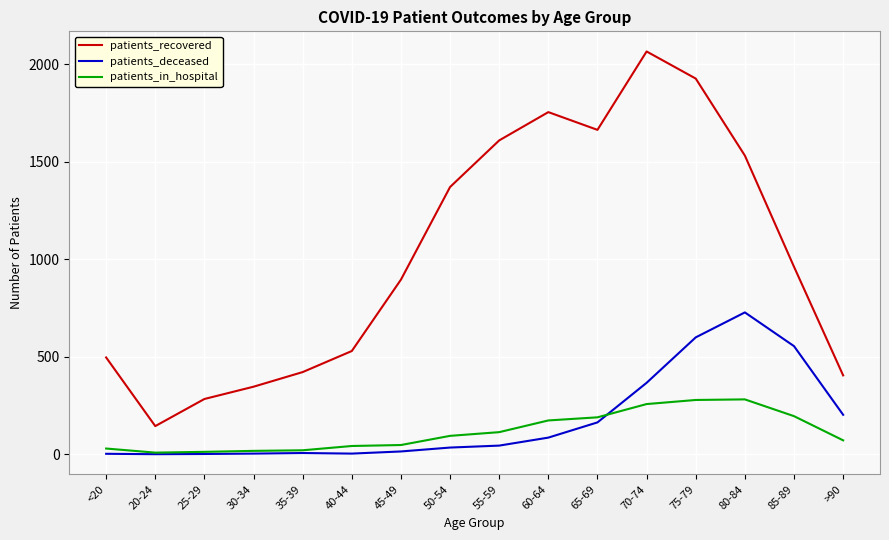

The patients_recovered series shows 1609 at 55-59. True or false?

True